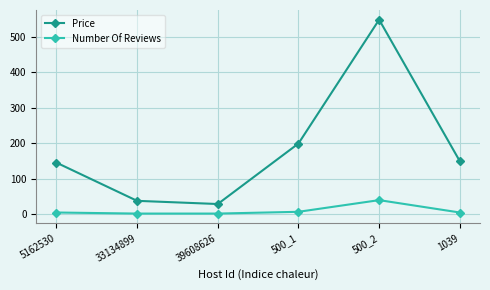

Which series has the largest total across all categories?

Price